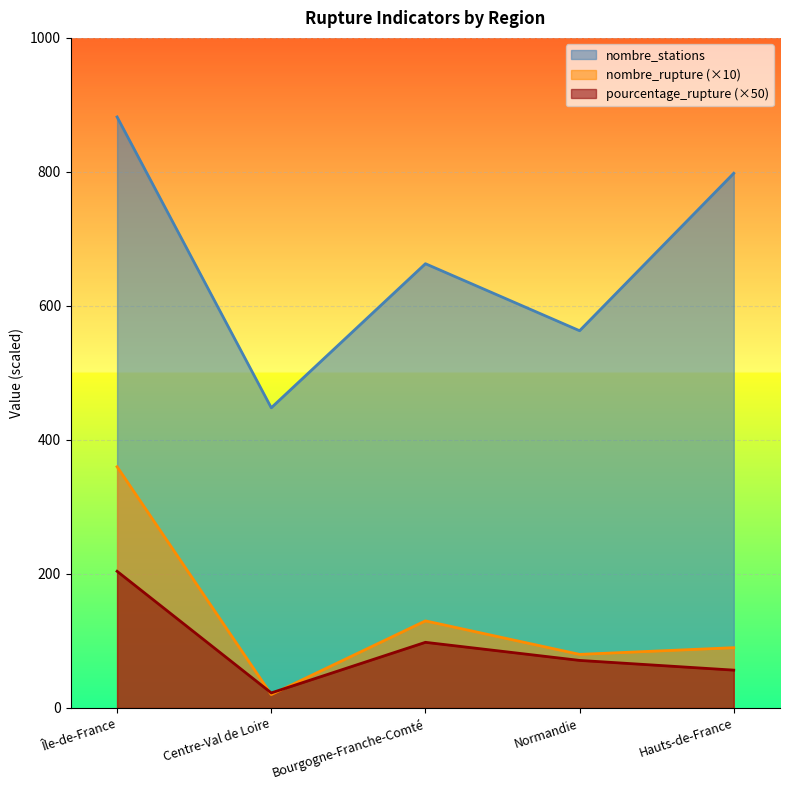

At how many categories does at least one series exceed 826?

1